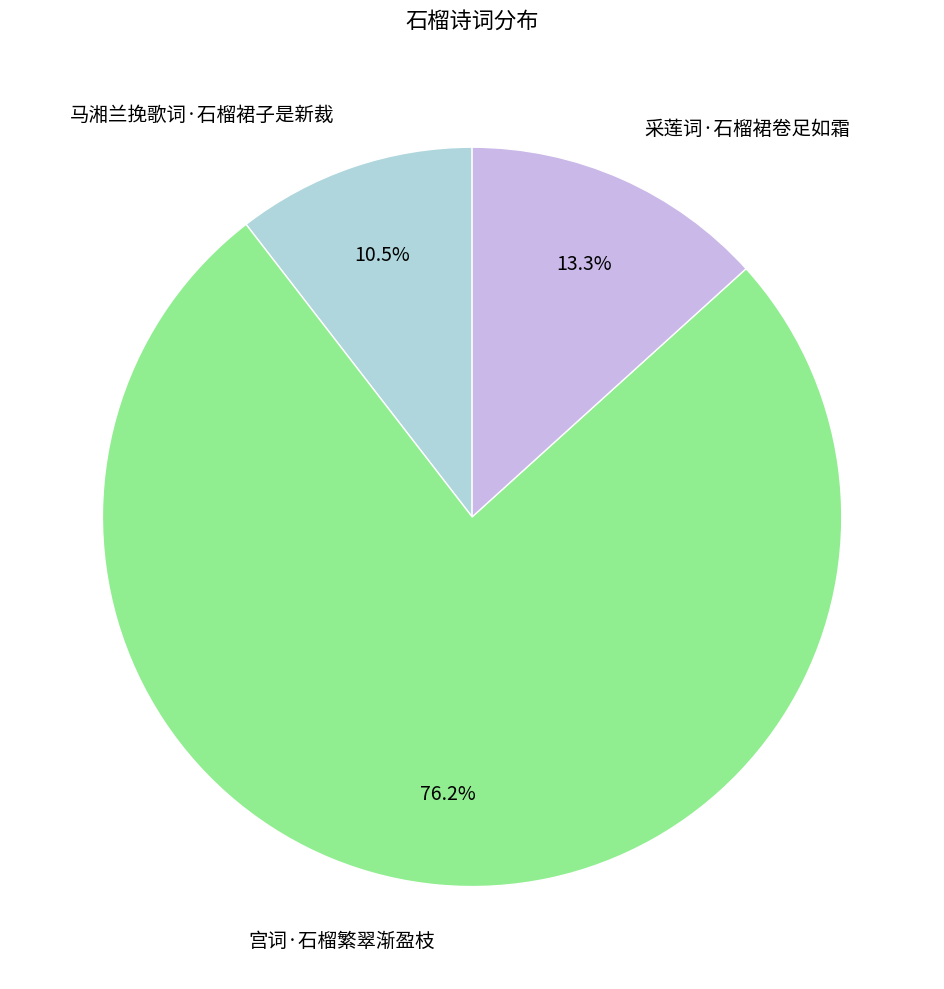

What is the ratio of the value at 马湘兰挽歌词·石榴裙子是新裁 to the value at 采莲词·石榴裙卷足如霜?

0.8